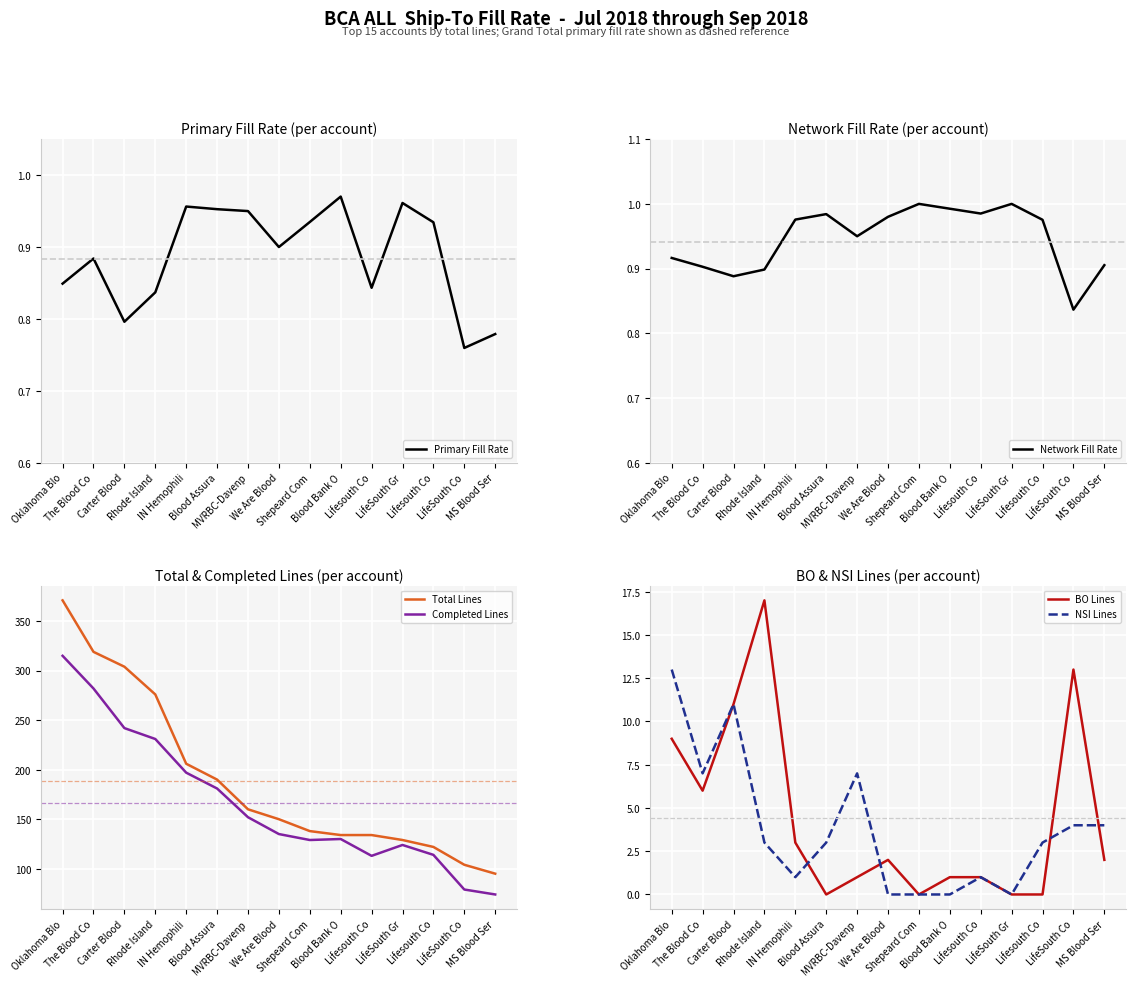

In BO Lines, how many points are lower than both neighbors (excluding endpoints)?

3